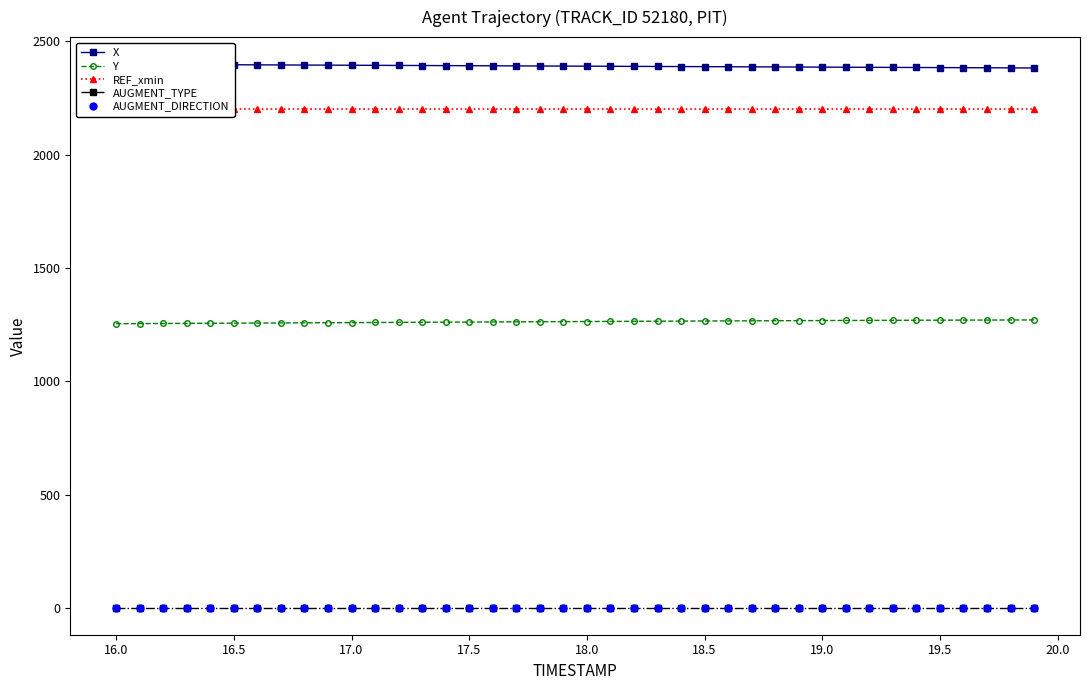

Does the chart display data point markers on the line(s)?

Yes